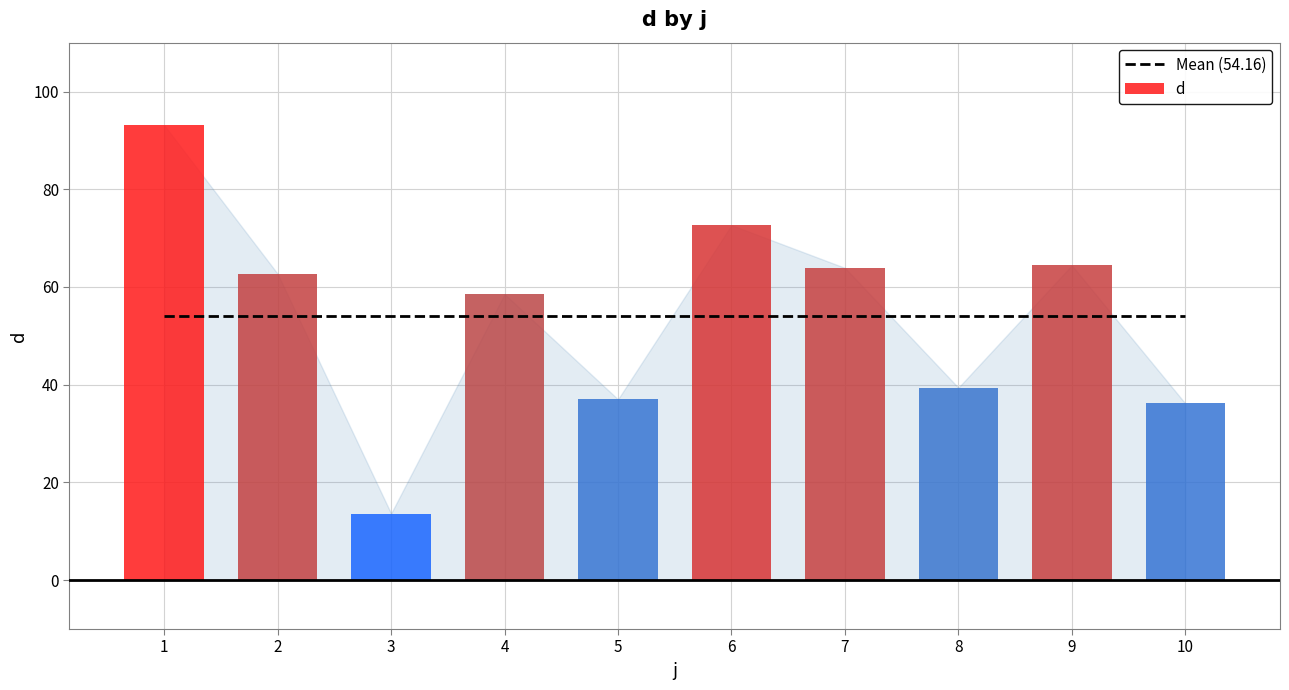

Which series has the largest range (max minus min)?

d